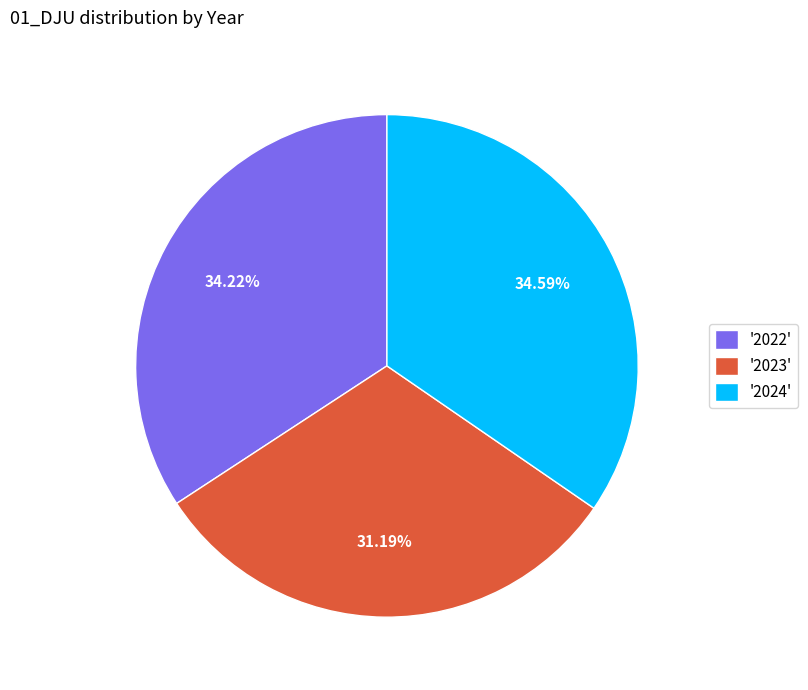

Combined, do '2023' and '2022' account for over 50%?

Yes